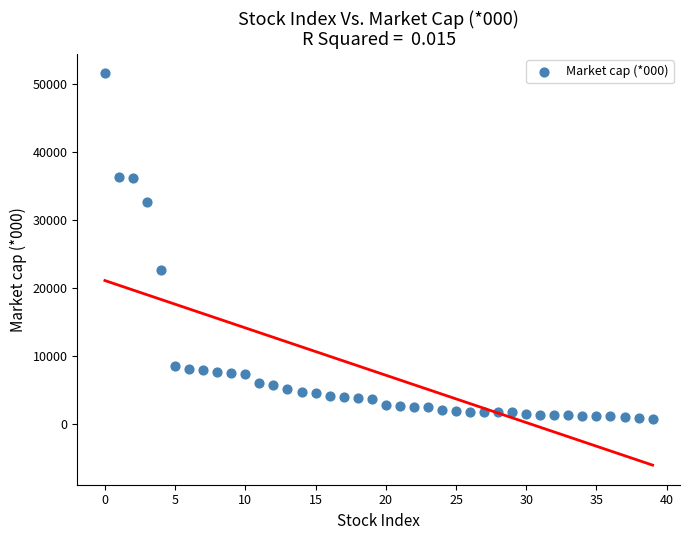

What is the range of Y values (max minus min)?

50798.9